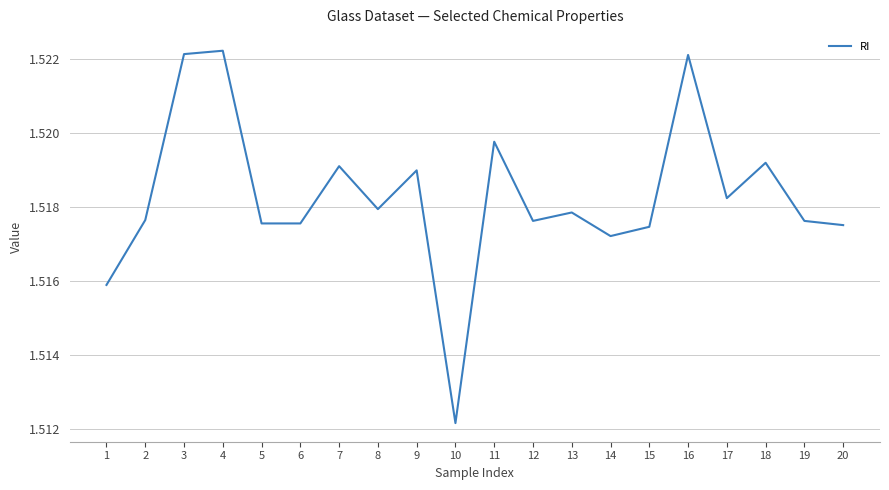

Is it true that the value at 1 is 2.7?

False